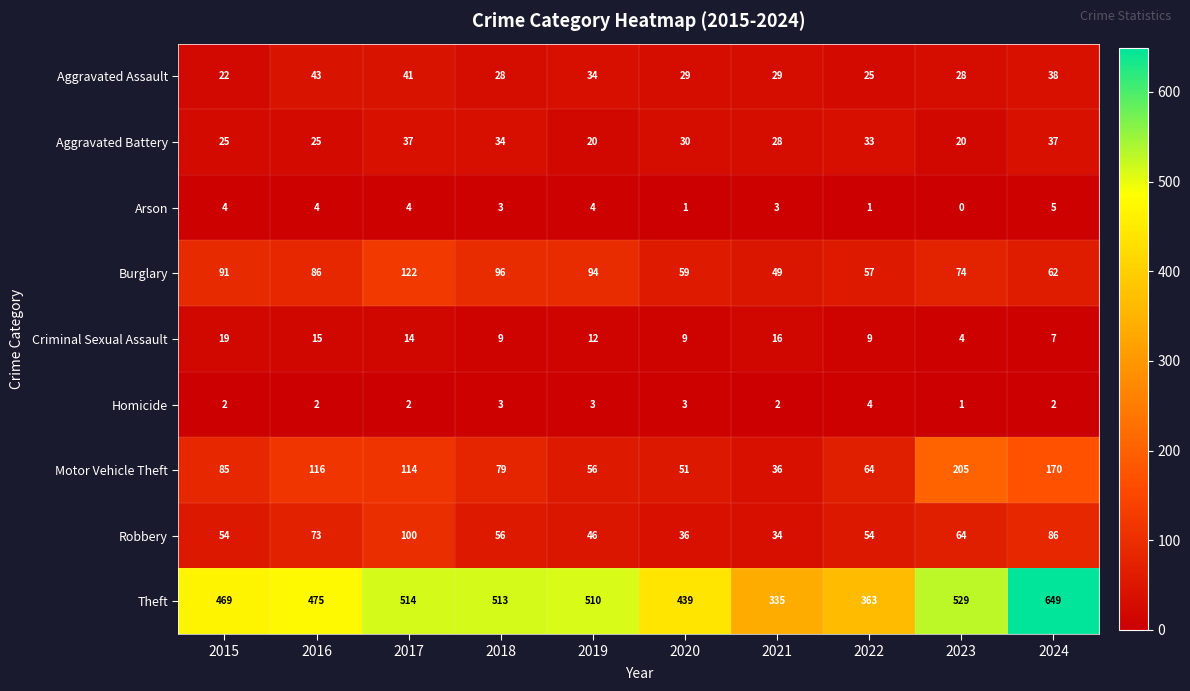

True or false: Aggravated Battery has a value of 18 at 2021.

False